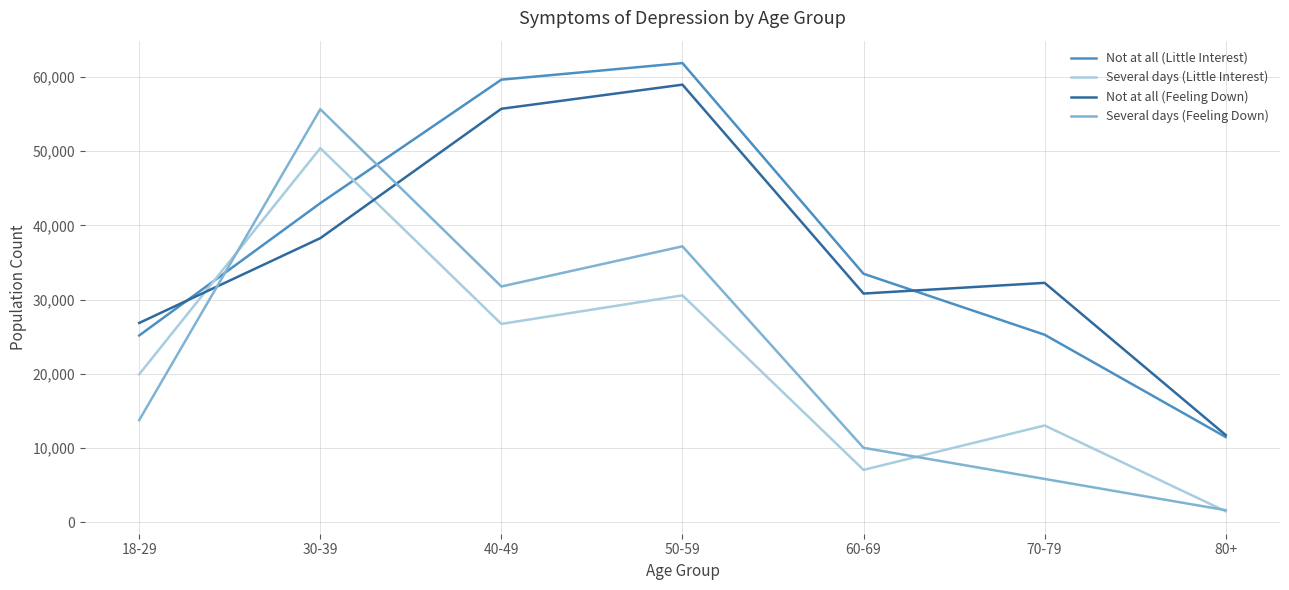

What is the difference between the Several days (Little Interest) values at 70-79 and 60-69?

5980